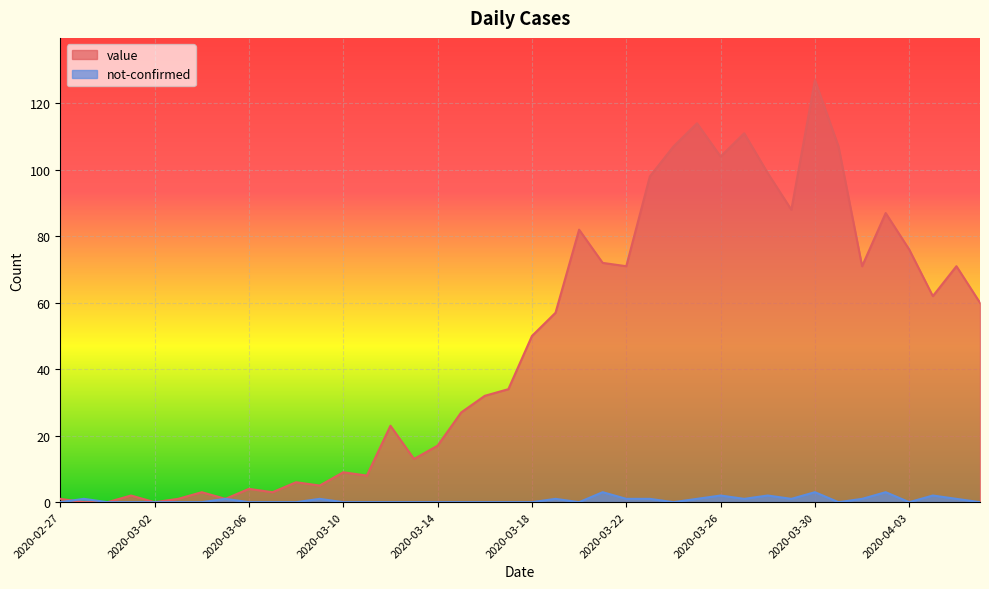

True or false: not-confirmed has more than 1 points higher than both neighbors.

True